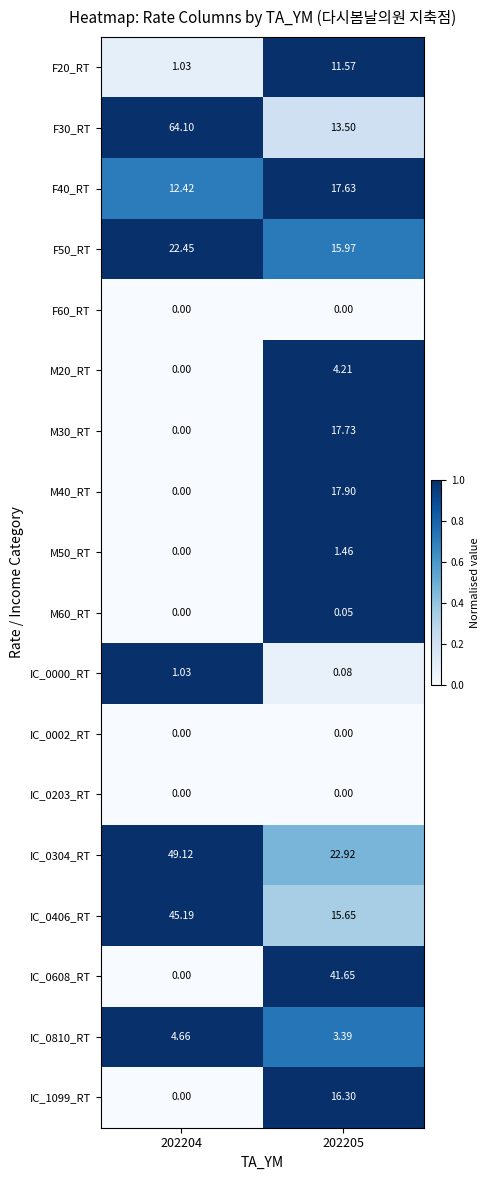

What is the maximum value shown in the chart?

64.1